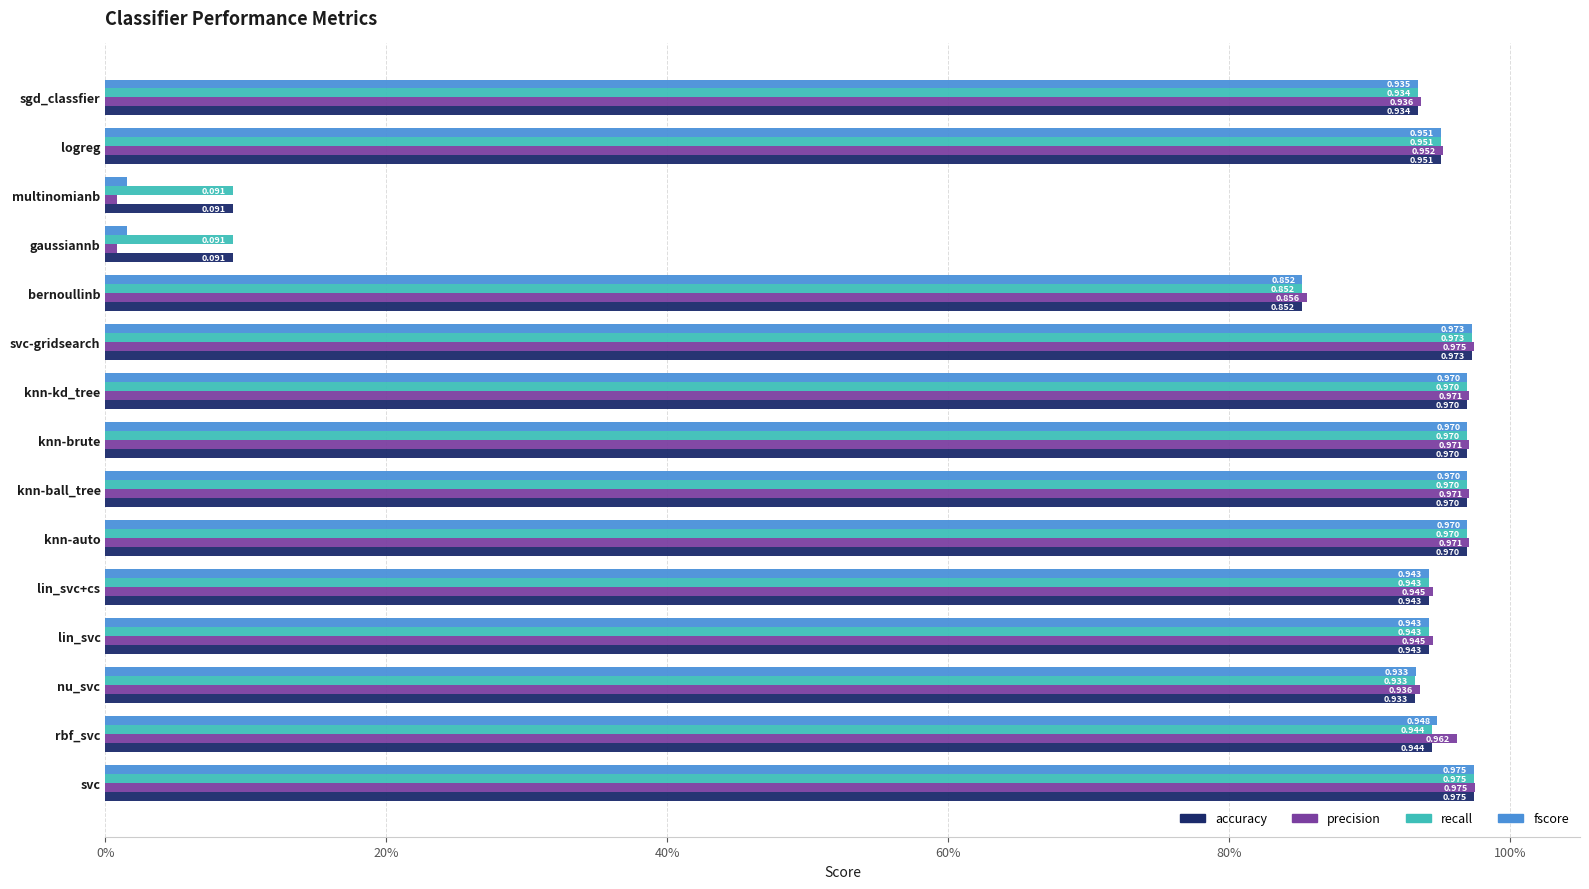

What are all the series names shown in the legend?

accuracy, precision, recall, fscore